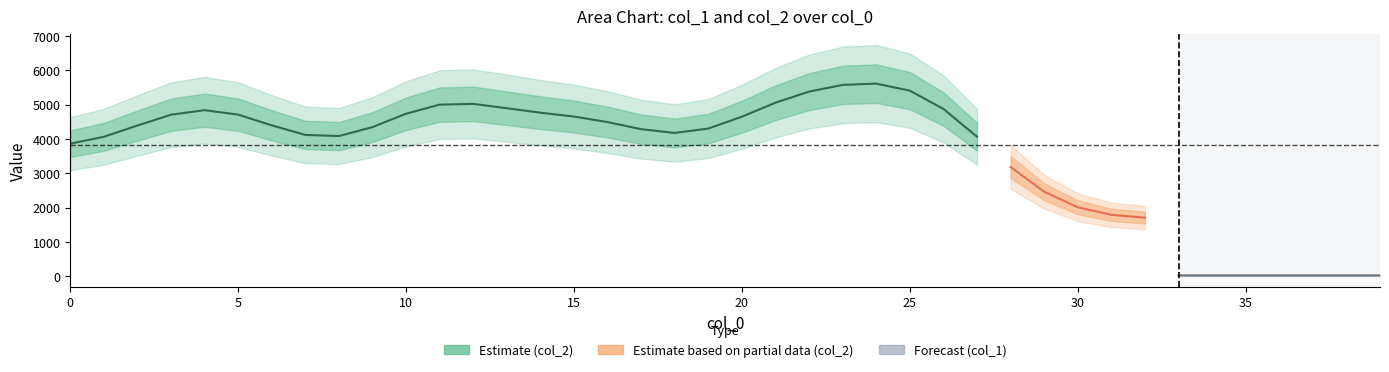

The col_1 series shows 6 at 25. True or false?

False